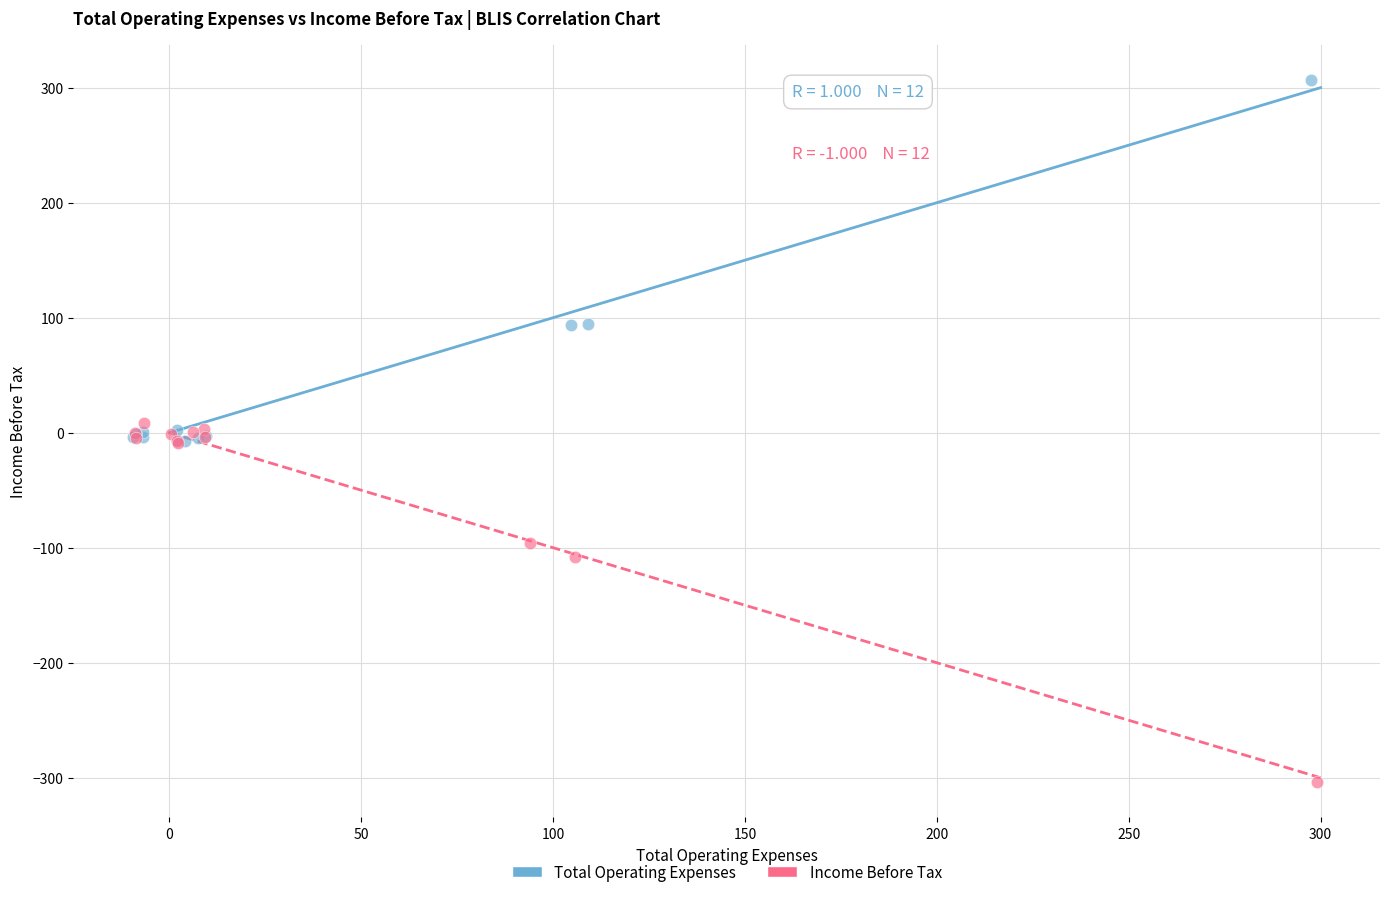

Which series contains the highest Y value?

Total Operating Expenses